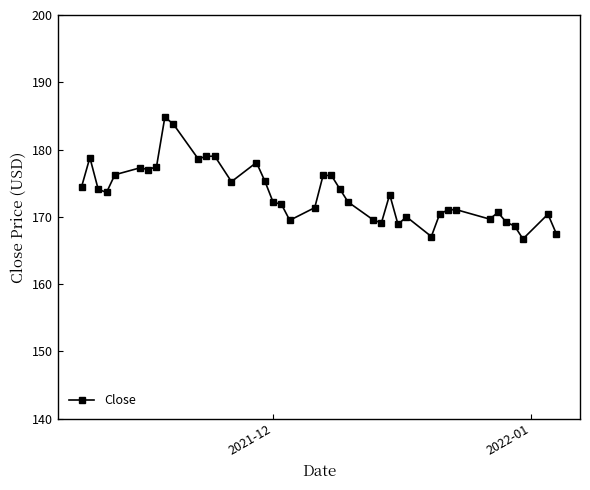

How many values exceed 173?

20